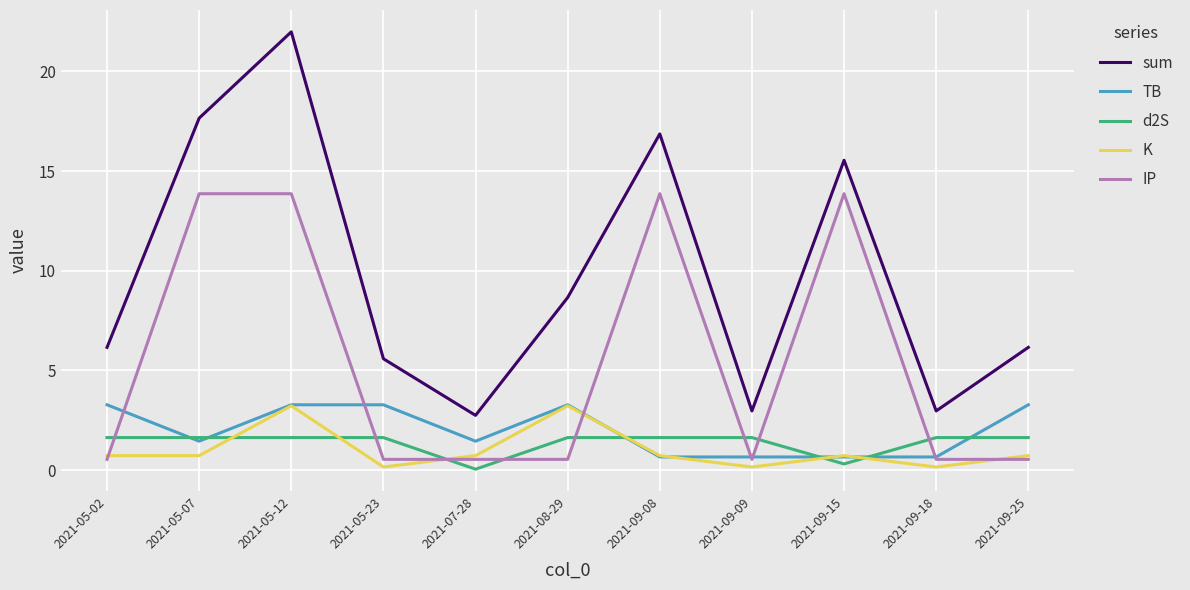

True or false: IP has a value of 0.5 at 2021-09-09.

True